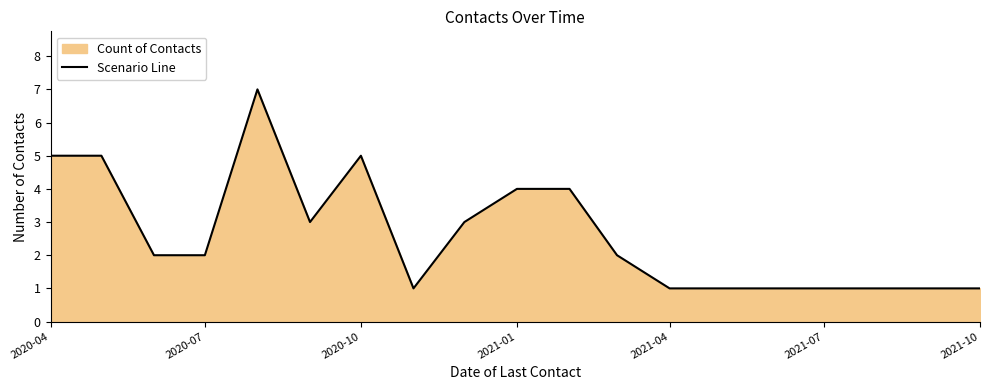

The value at 2020-10 is 5. True or false?

True